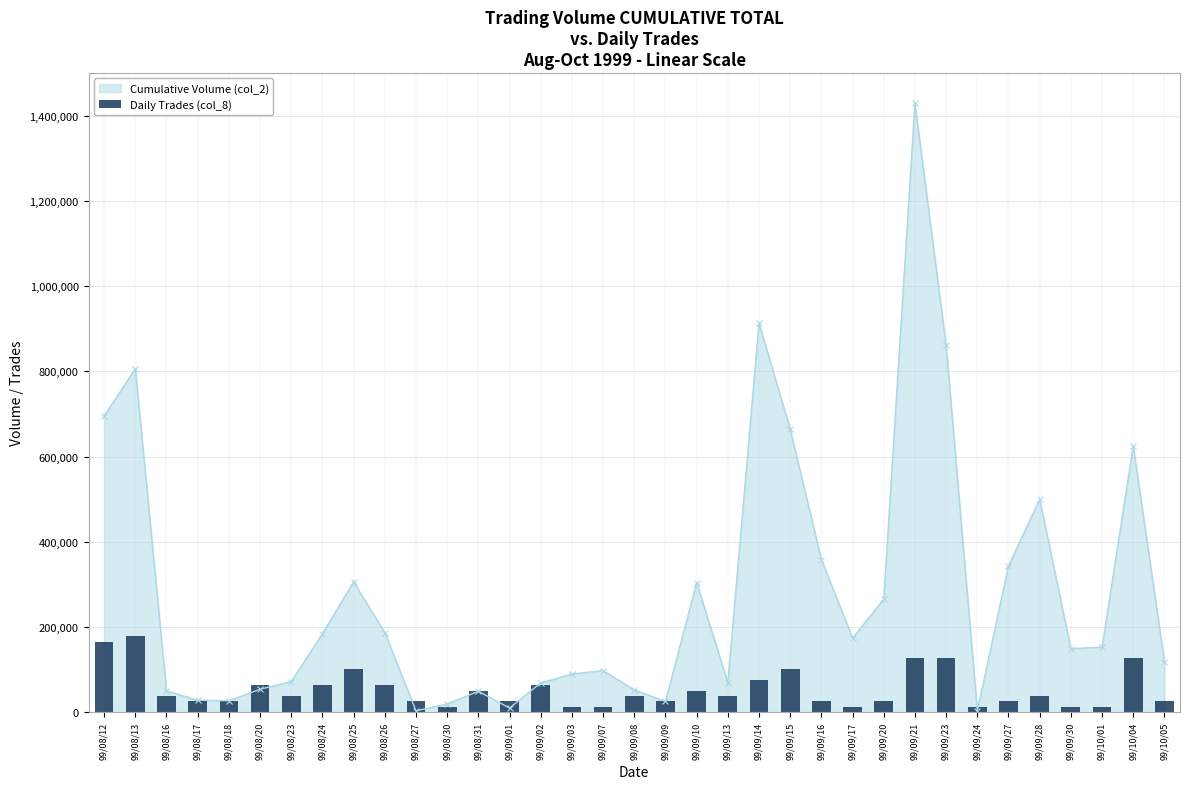

What is the label of the 7th bar from the left?

99/08/23